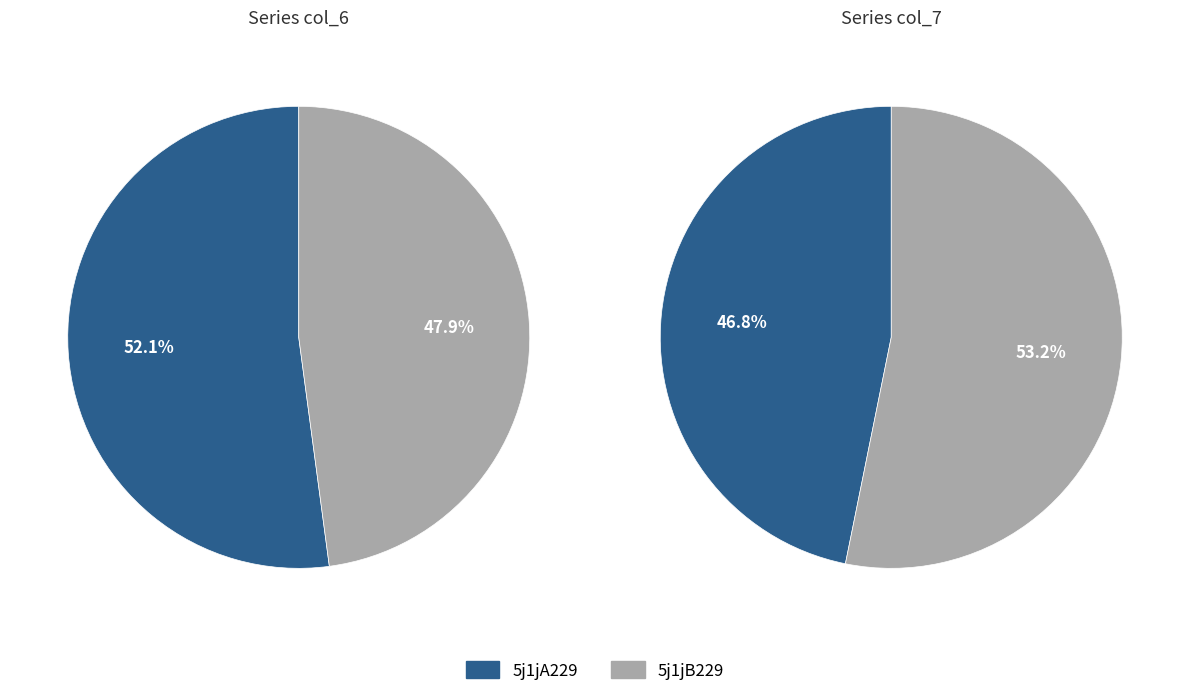

To the nearest percent, what is the difference between the largest and smallest slice percentages?

4%